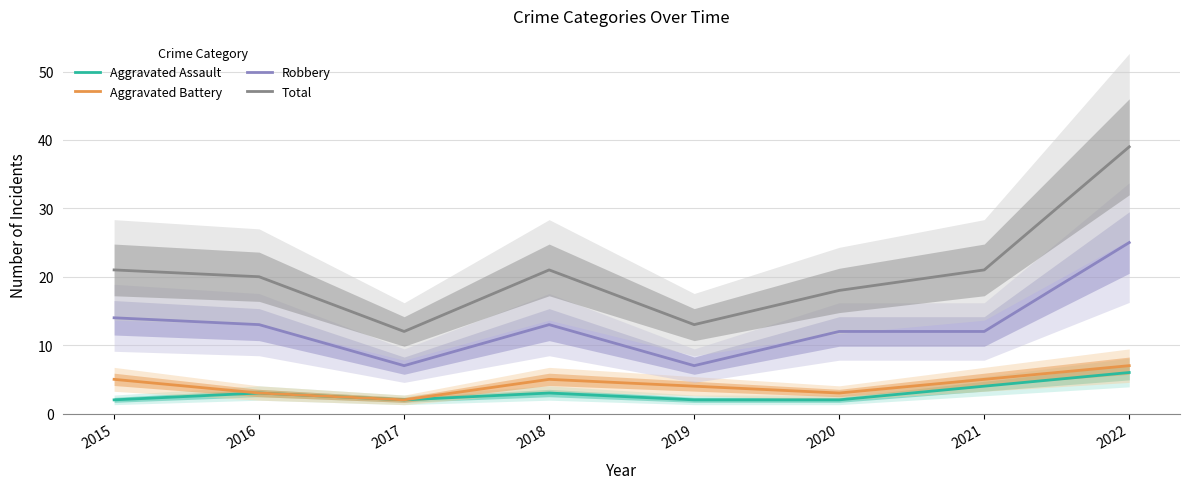

Where is Robbery nearest to the value 16?

2015